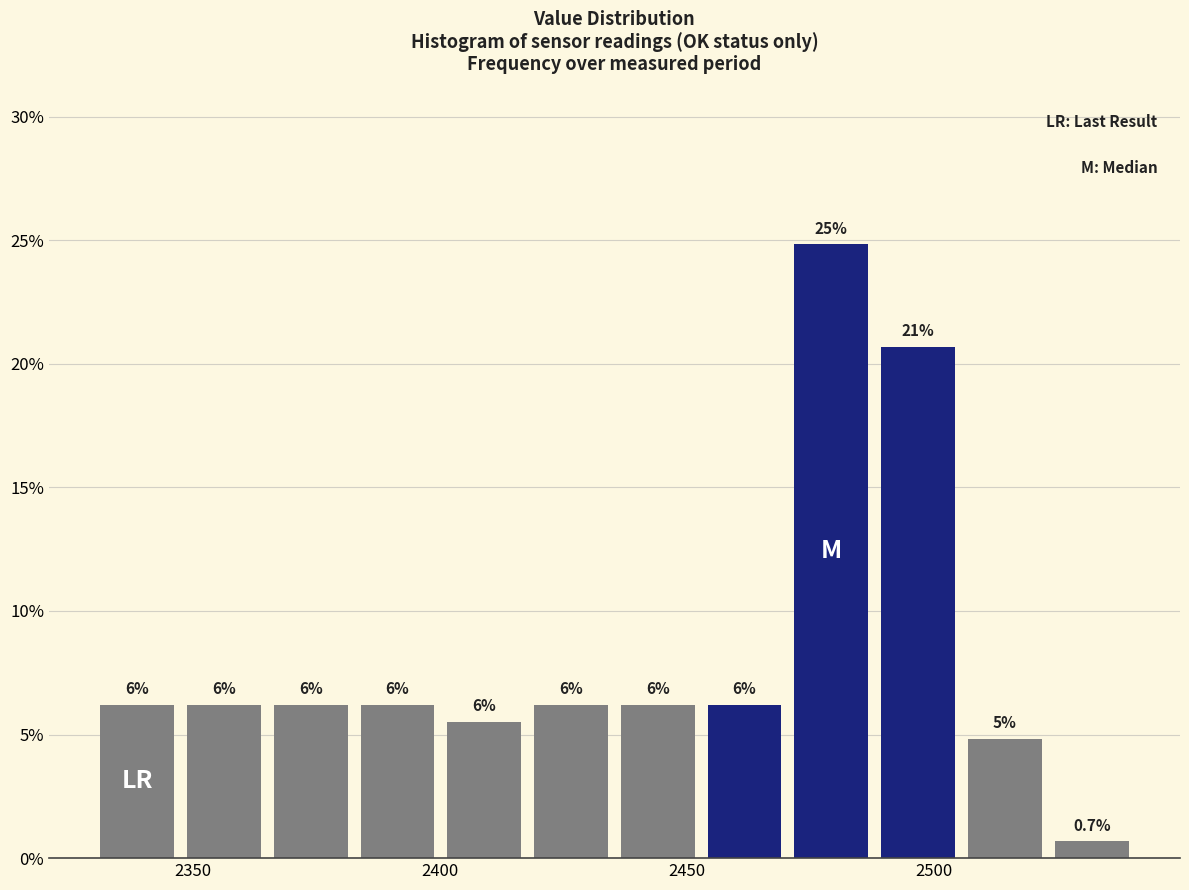

Around what value on the x-axis is the tallest bar? Give the approximate position of its centre, as read against the axis.

2480